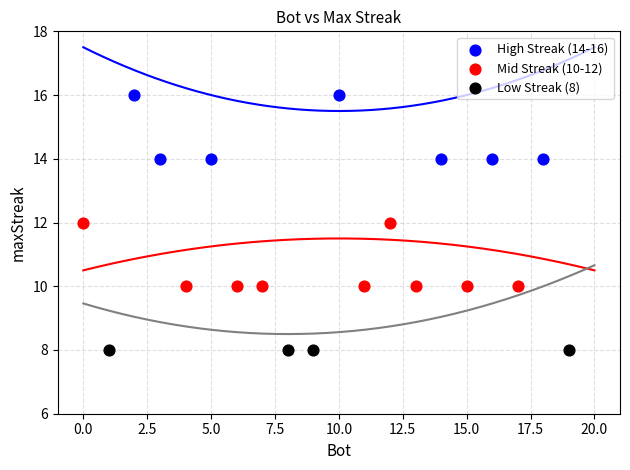

Which series reaches the minimum Y coordinate?

Low Streak (8)